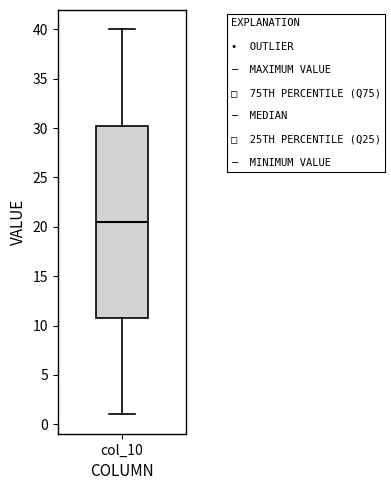

Transcribe this box plot: give where the median line is, the range the box spans, and where the two whiskers end, as read against the y-axis. The values are not printed on the chart, so give them approximately, as read against the axis.

median 20.5, box 11.0 to 30.5, whiskers 1.0 to 40.0